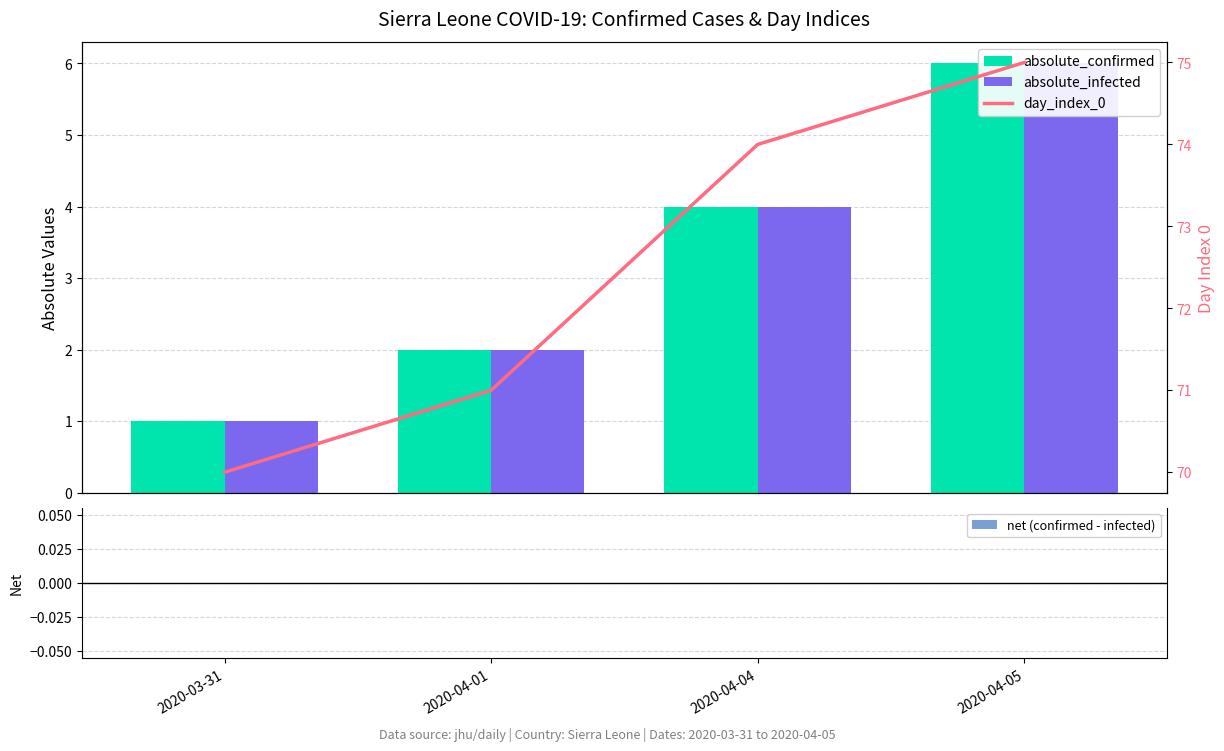

Which category has the highest value in the day_index_0 series?

2020-04-05